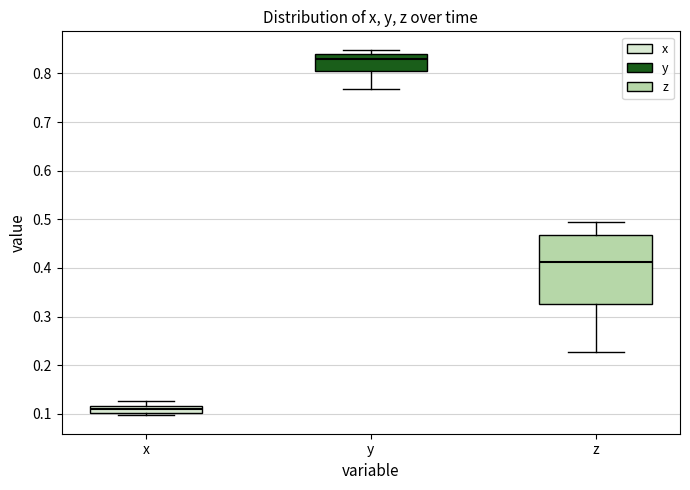

Where is the lower edge of the box for z on the y-axis? The values are not printed on the chart, so give them approximately, as read against the axis.

0.33